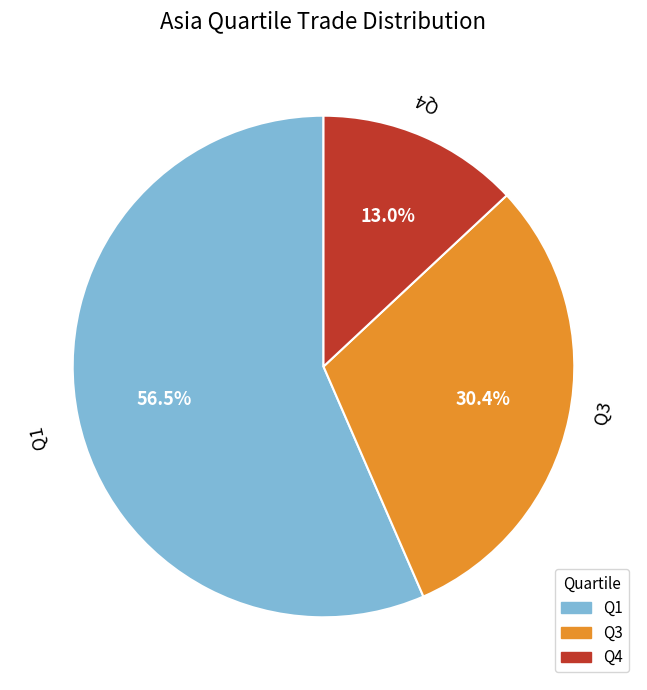

The Q1 slice represents 69% of the pie. True or false?

False